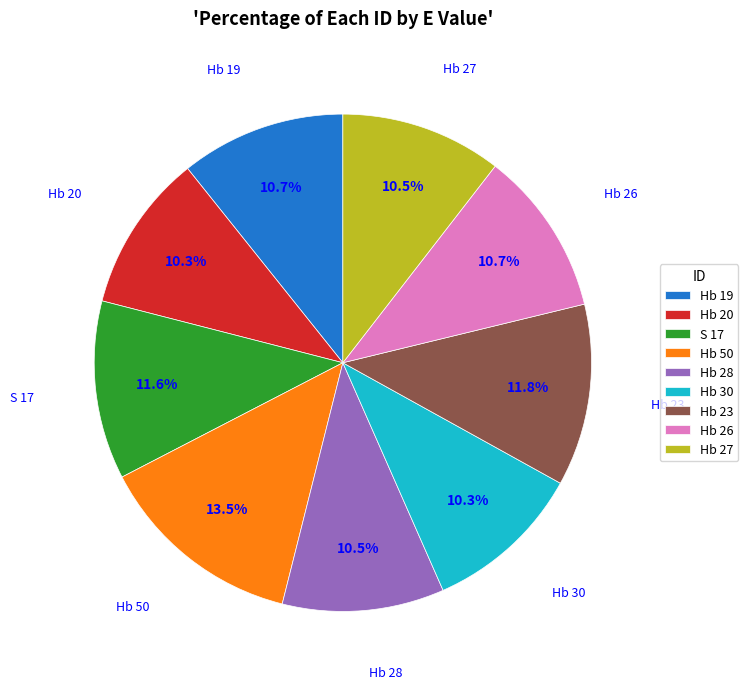

Is there any slice that represents more than half of the pie?

No